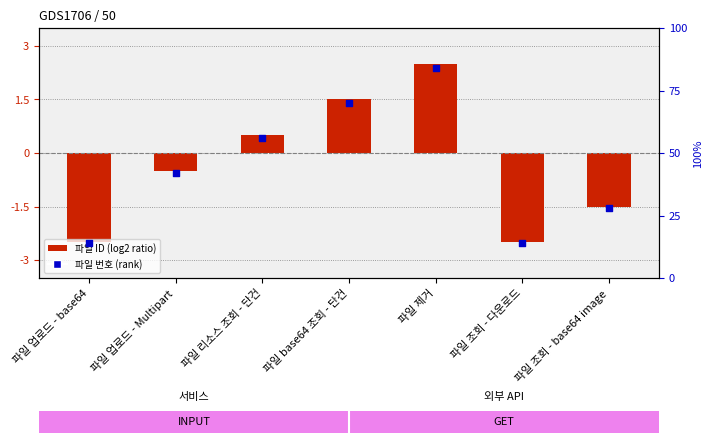

At how many categories does at least one series exceed 72?

1